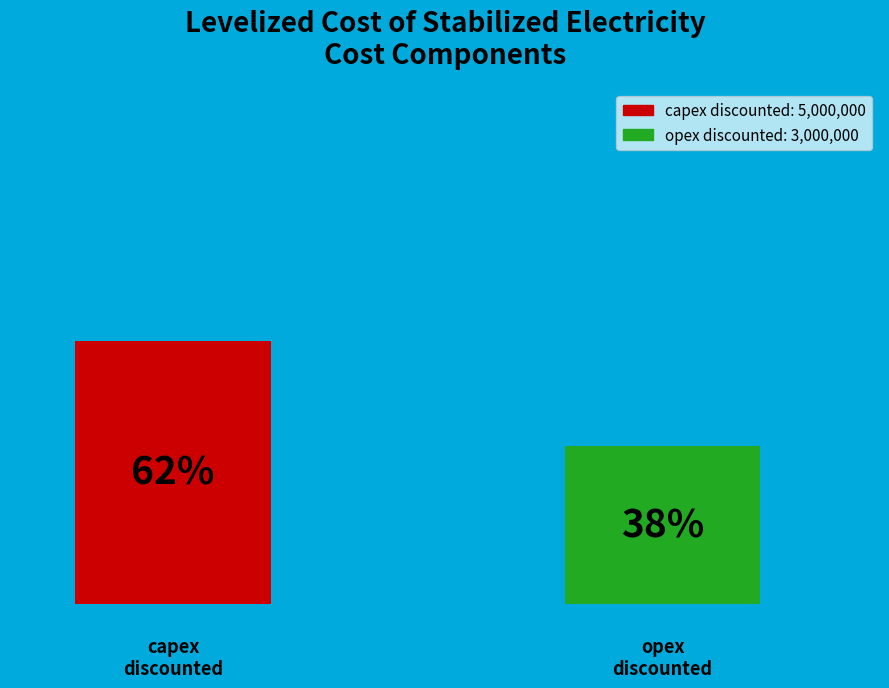

Does the chart contain stacked bars?

No